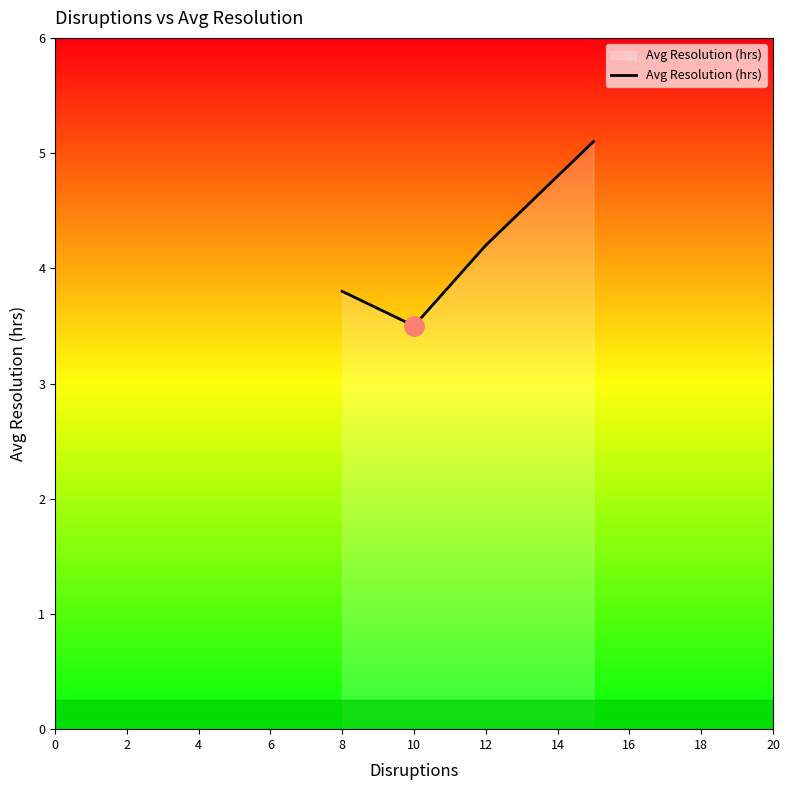

Reading left to right, transcribe all the data shown in this chart.

3.8	3.5	4.2	5.1